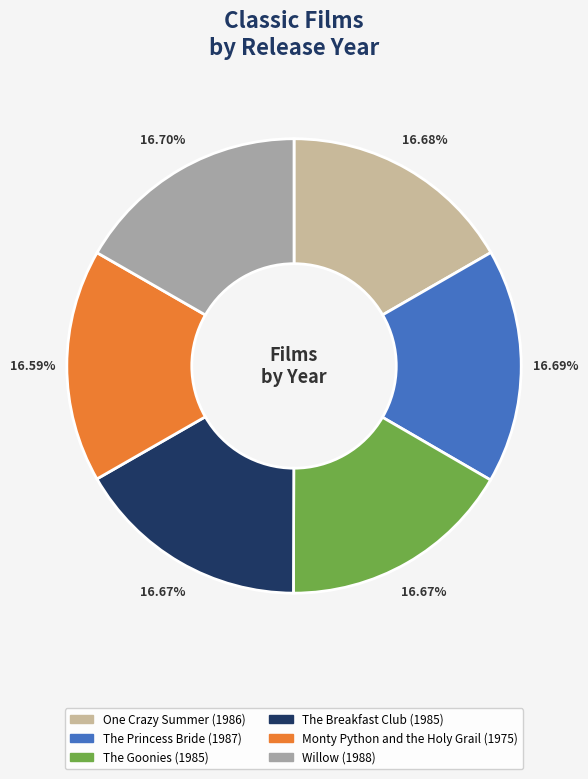

To the nearest percent, what percentage of the pie is Willow?

17%